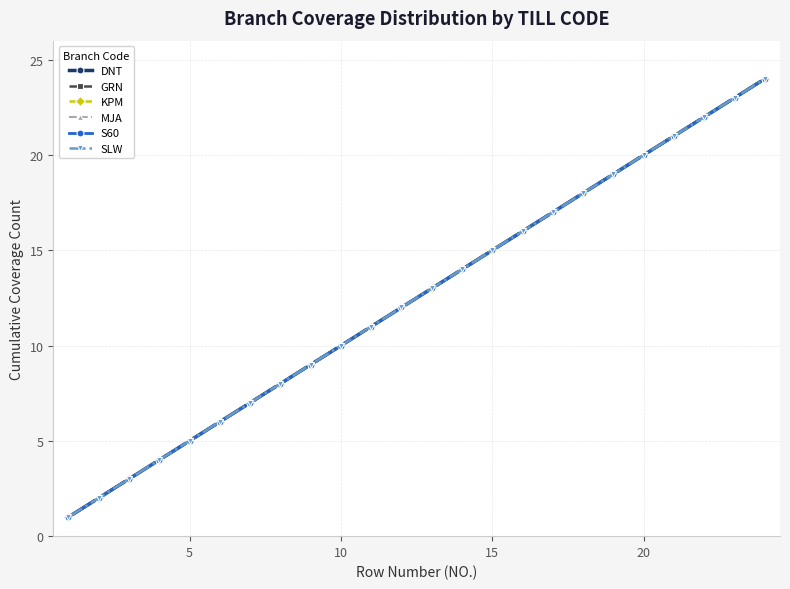

Does the chart display data point markers on the line(s)?

Yes